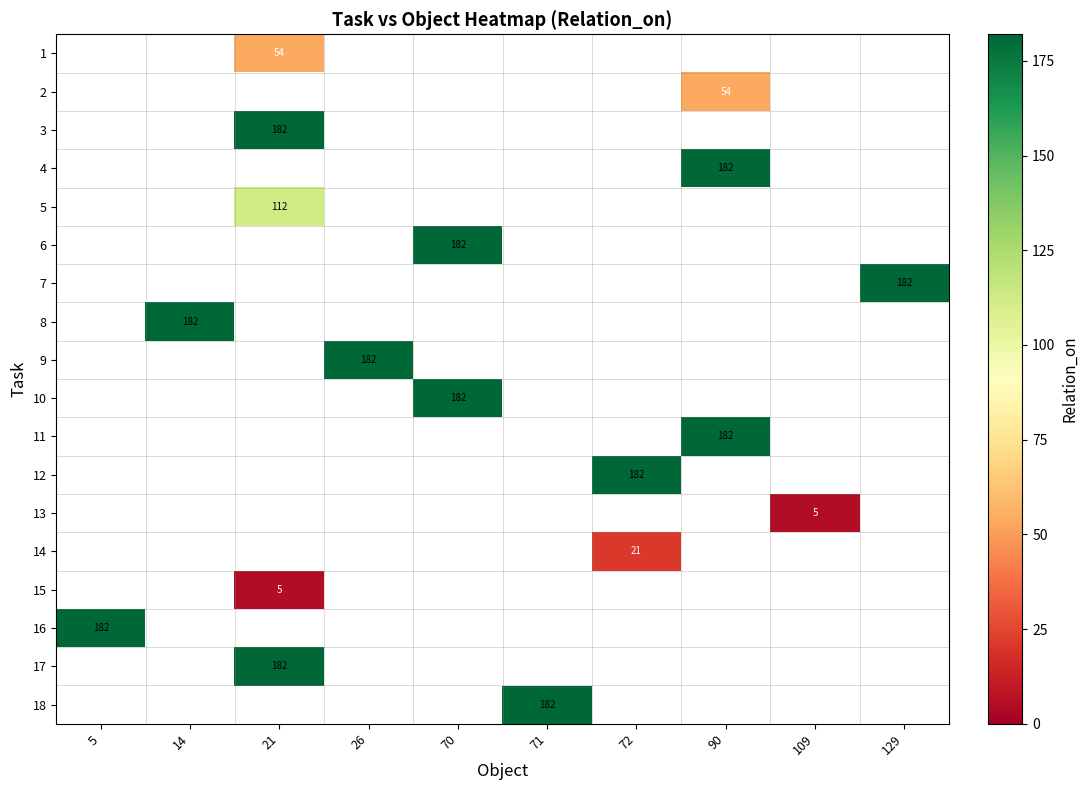

Between 129 and 21, which is larger?

21